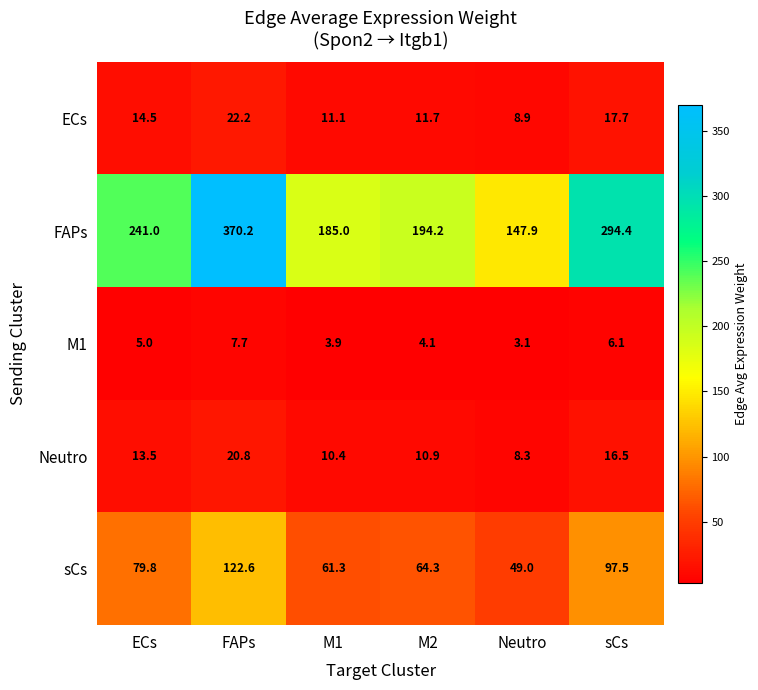

The value of ECs at ECs is 14.5. True or false?

True